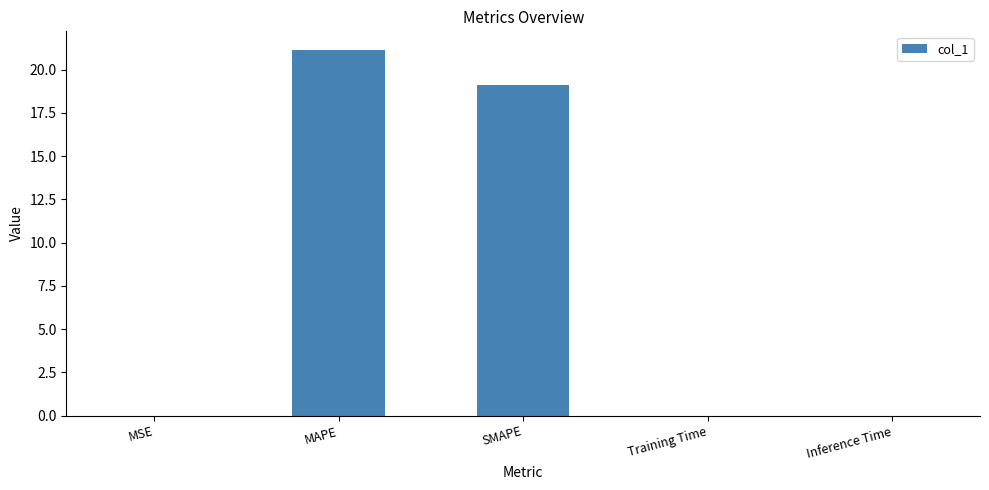

At which category does the chart reach its peak across all series?

MAPE